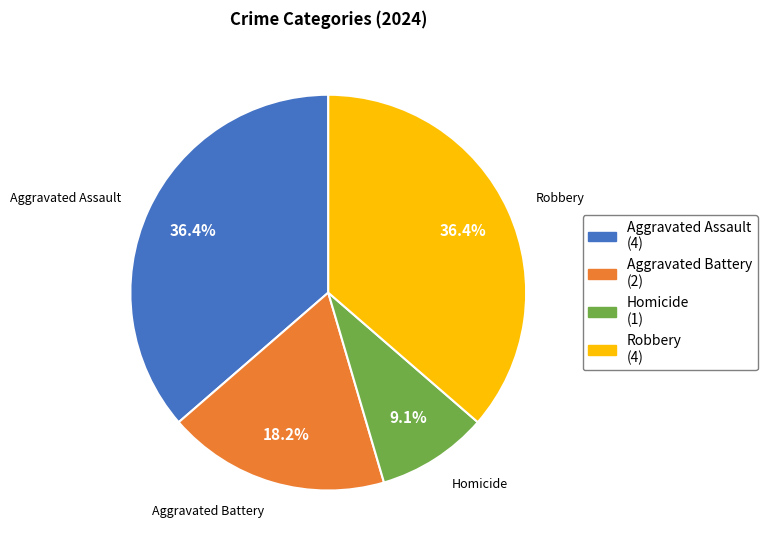

Is there a majority slice in this chart?

No